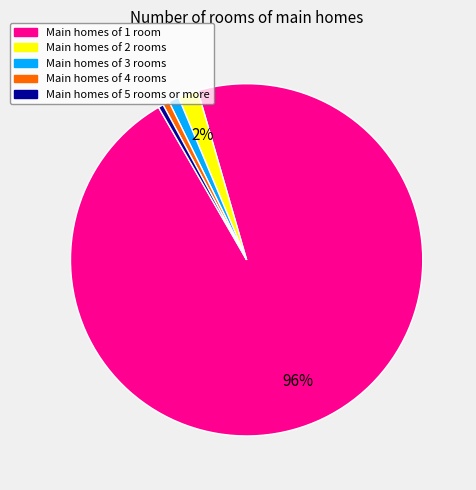

To the nearest percent, what percentage of the pie is Main homes of 1 room?

96%